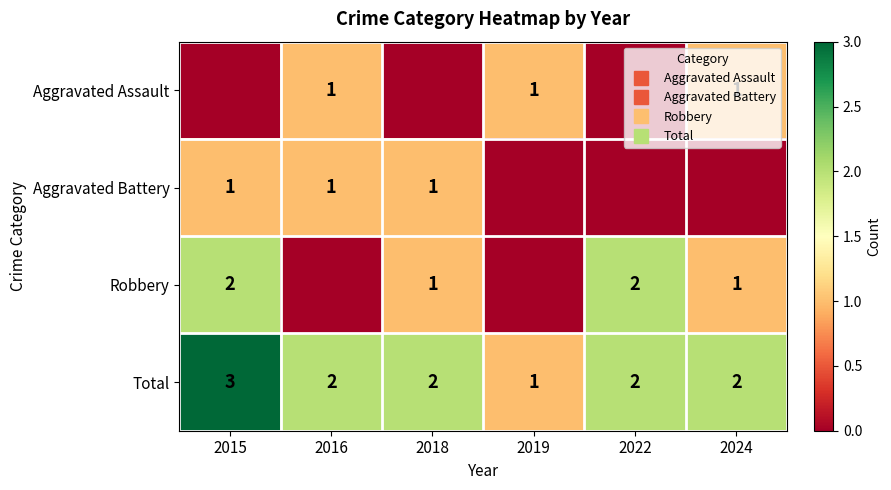

At which category is the sum across all series the highest?

2015